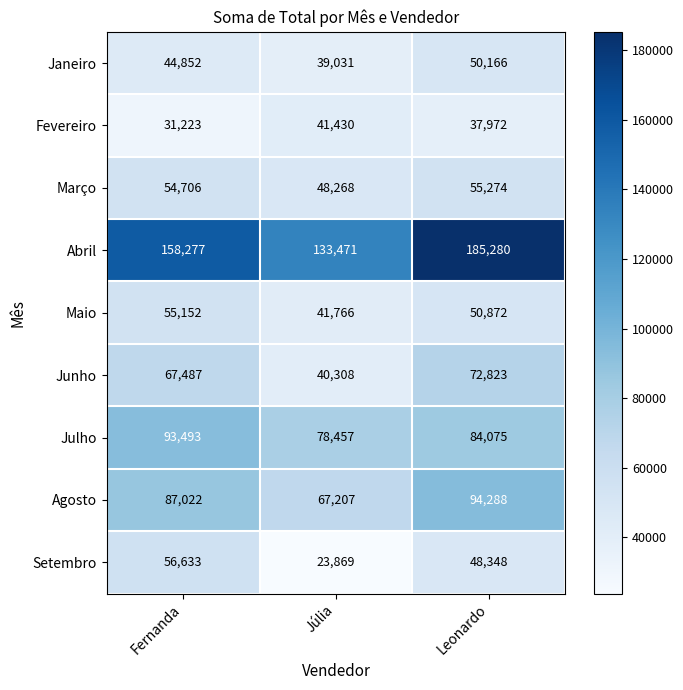

How many categories are shown in the chart?

3